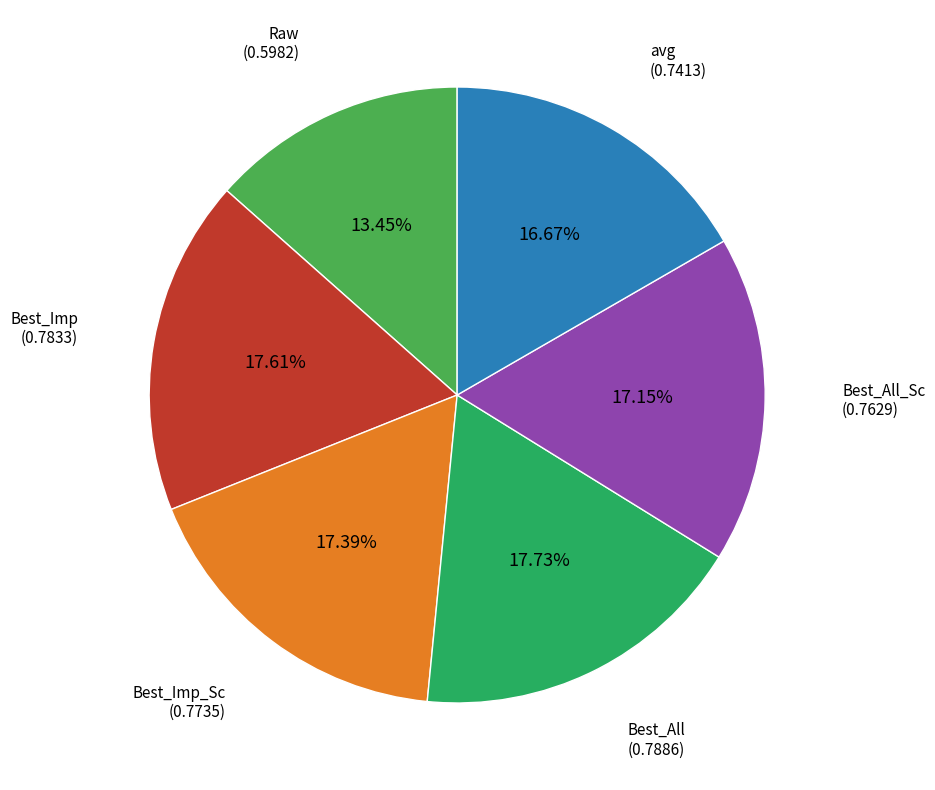

Which category has the smallest portion of the pie?

Raw